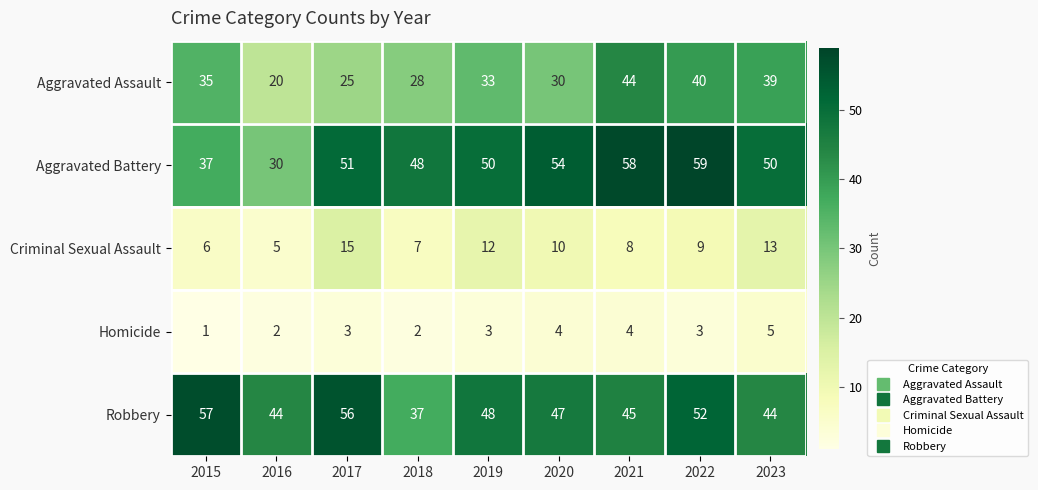

What is the approximate value of Criminal Sexual Assault at 2017, to the nearest 5?

15